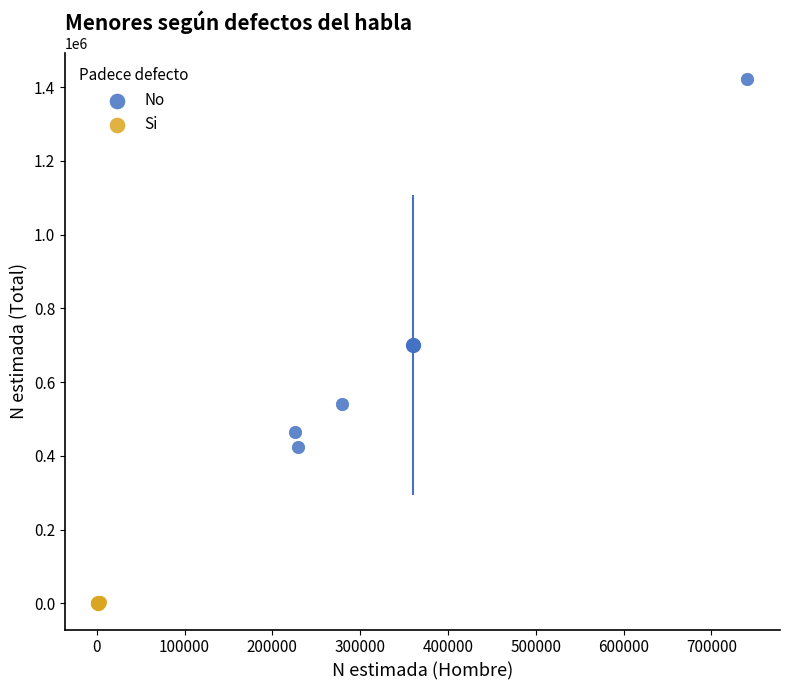

Which series has the widest spread of Y values?

No